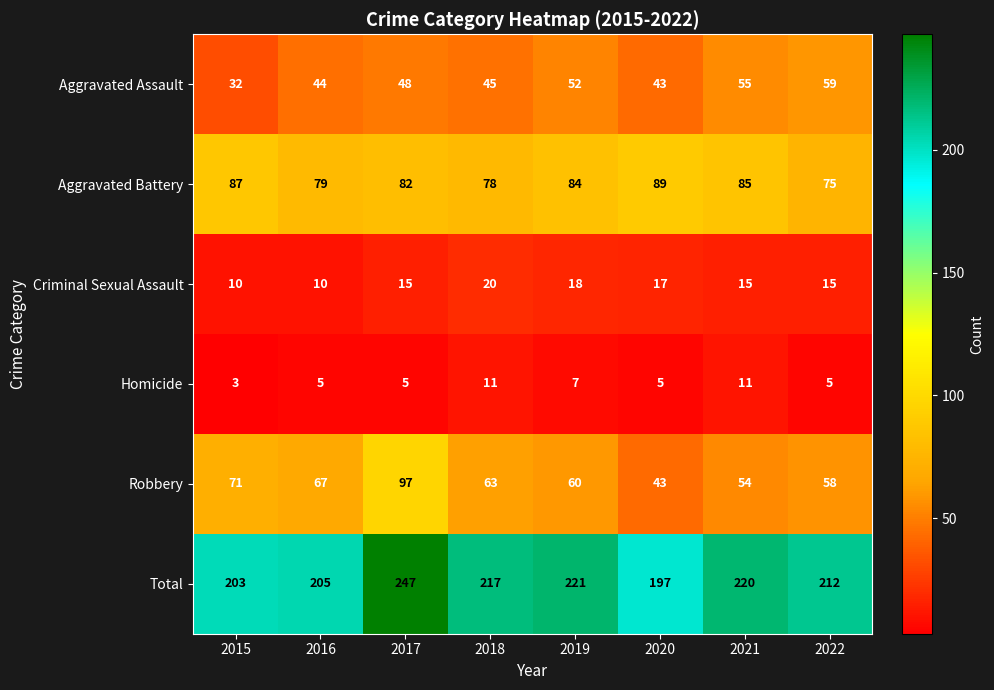

Rank the series by their maximum value, from highest to lowest.

Total, Robbery, Aggravated Battery, Aggravated Assault, Criminal Sexual Assault, Homicide